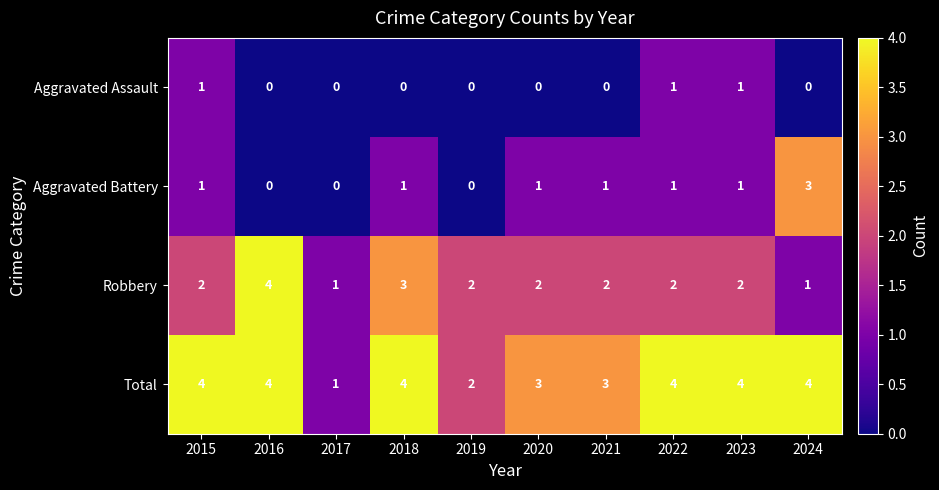

At how many categories does at least one series exceed 0?

10